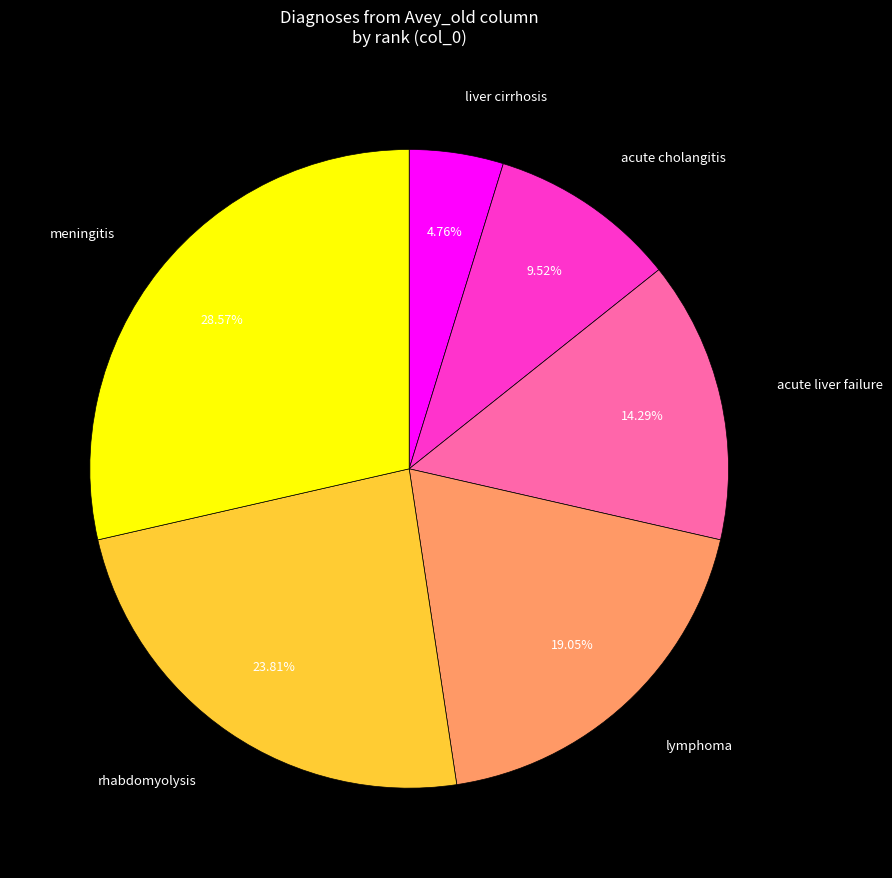

Is there a majority slice in this chart?

No